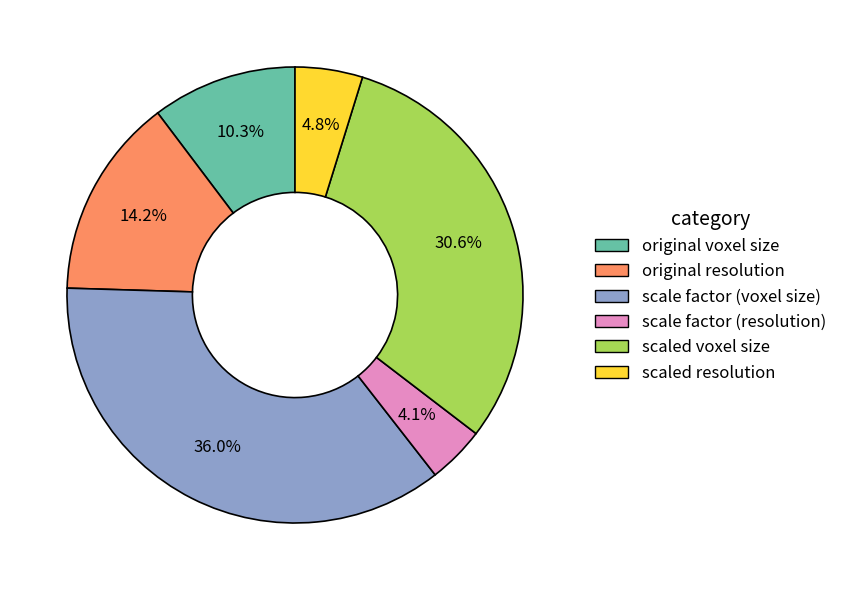

Is it true that scaled voxel size is 31% of the pie?

True